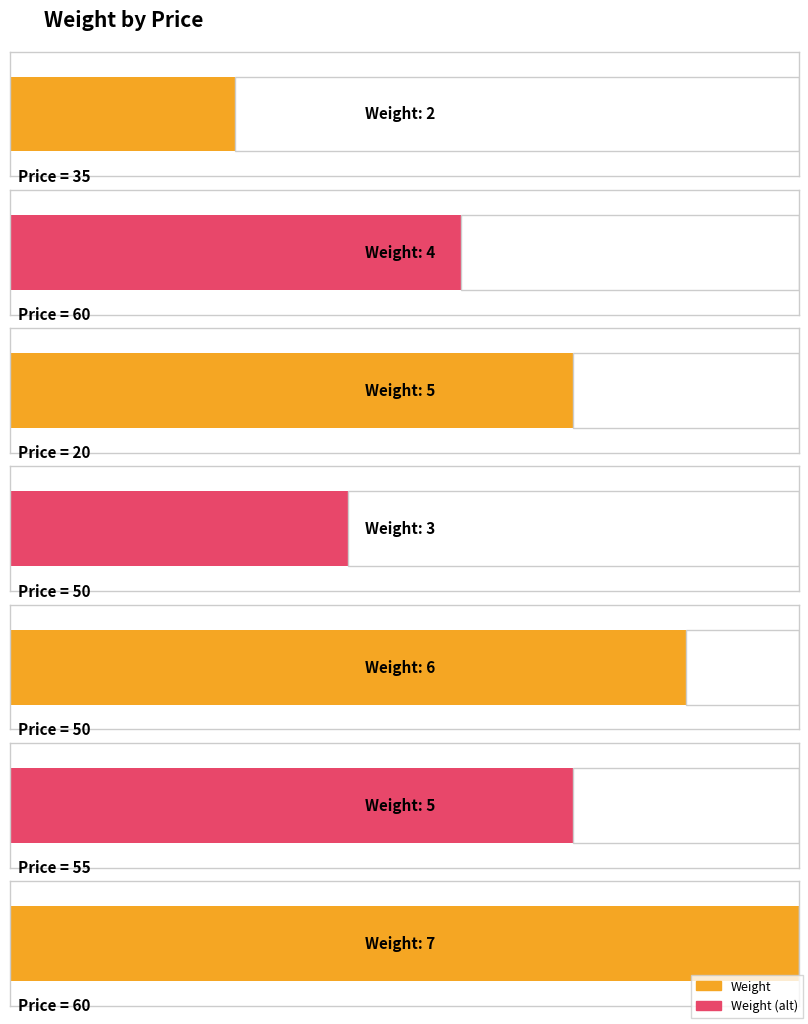

What is the sum of the values at 60 and 20?

12